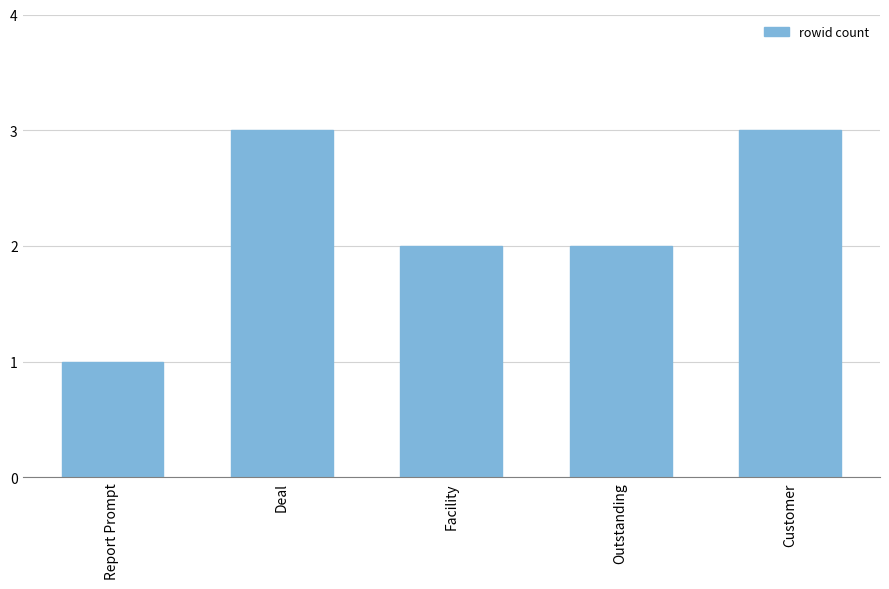

At which category does the chart reach its minimum across all series?

Report Prompt